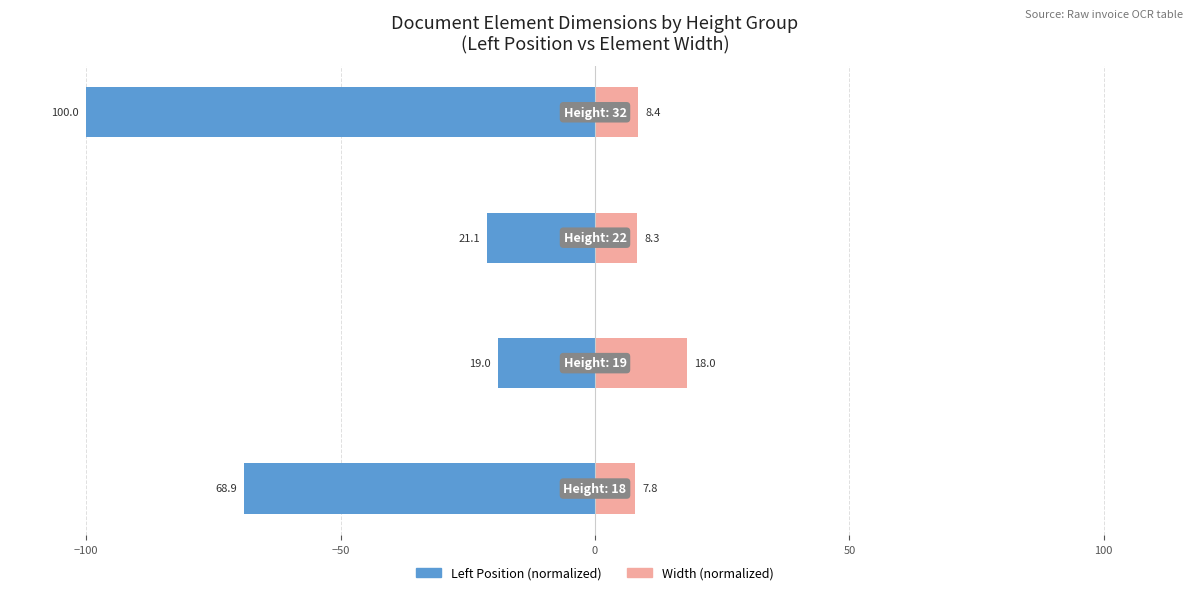

Which series has the largest range (max minus min)?

left